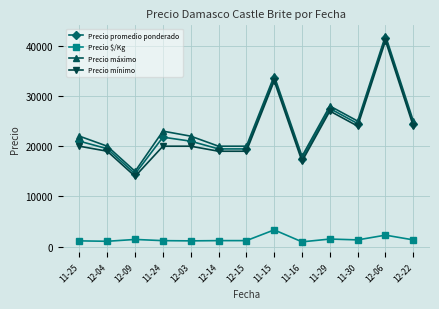

At which label is Precio mínimo closest to 27500?

11-29